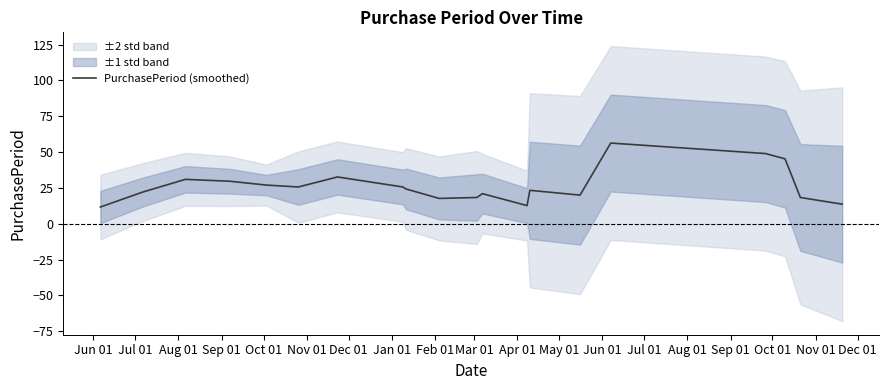

Which category has the lowest value across all series?

Jun 01